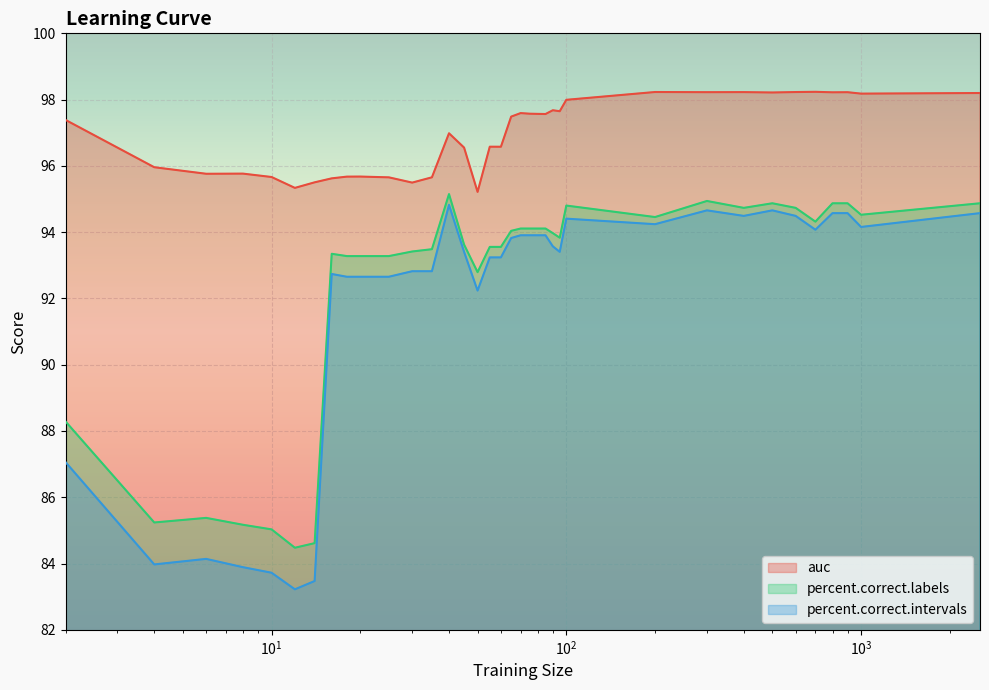

At which category does the chart reach its peak across all series?

700